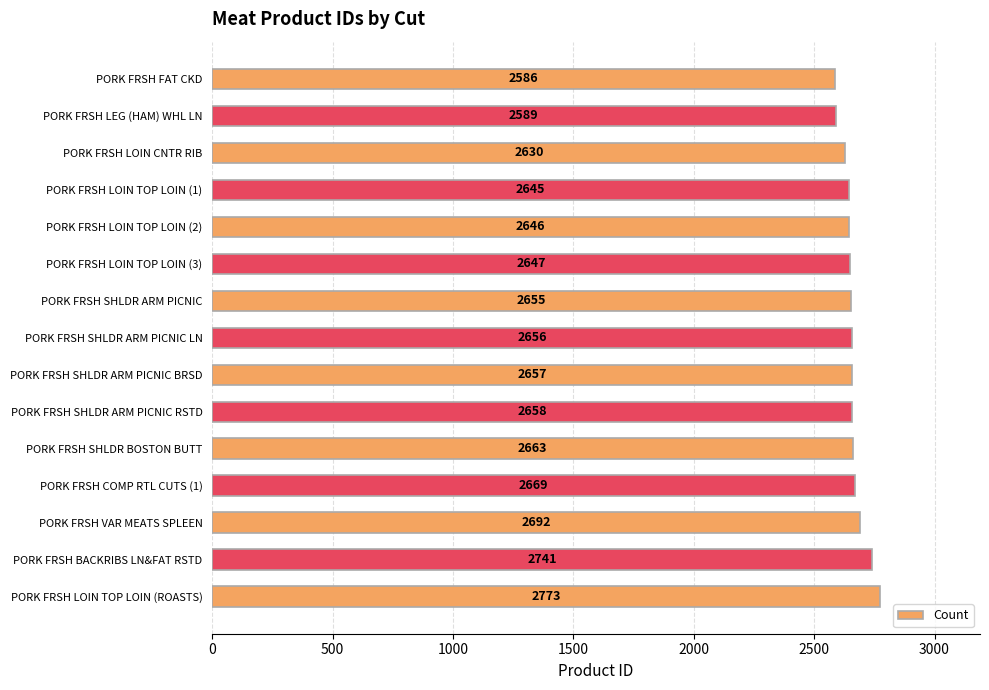

How many values are below 2656?

7